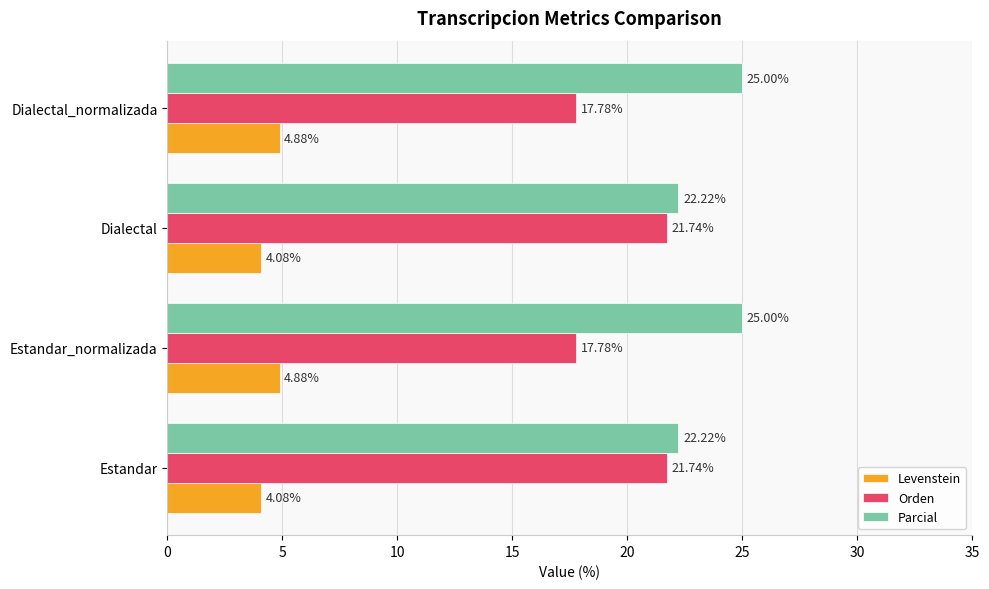

What is the highest value of the Levenstein series?

4.9